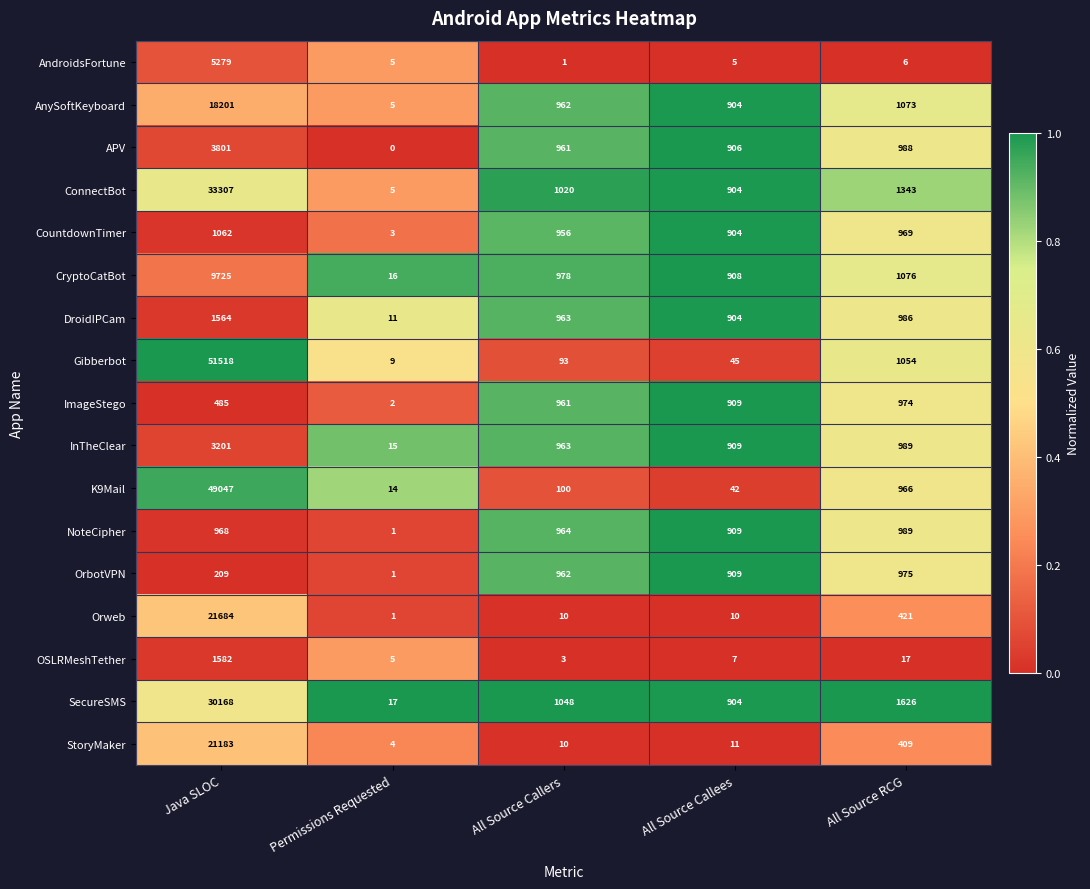

At which label is DroidIPCam closest to 787?

All Source Callees